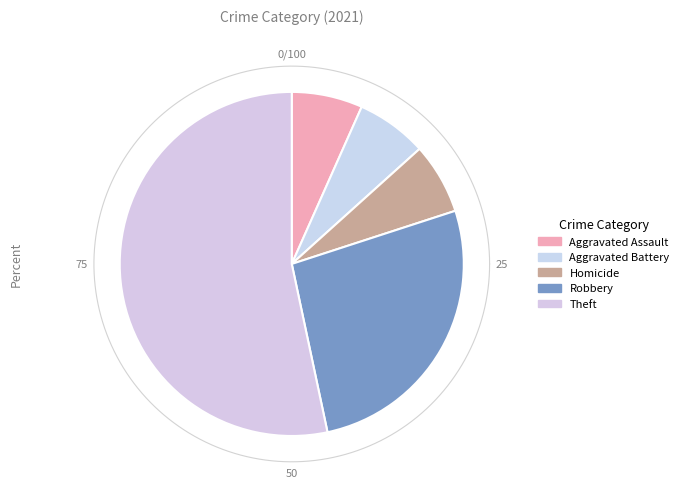

What percentage is NOT represented by Homicide?

93.3%